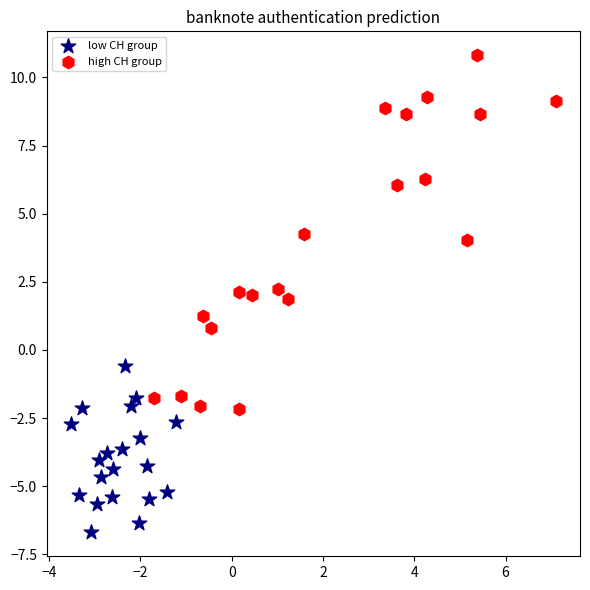

Which series reaches the minimum Y coordinate?

low CH group